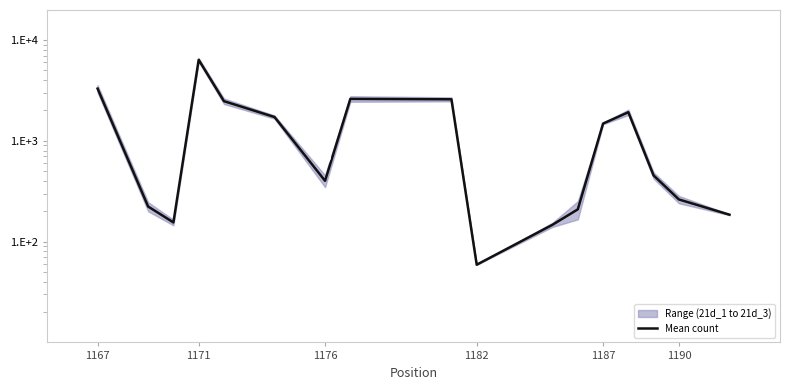

What is the minimum value shown in the chart?

59.0